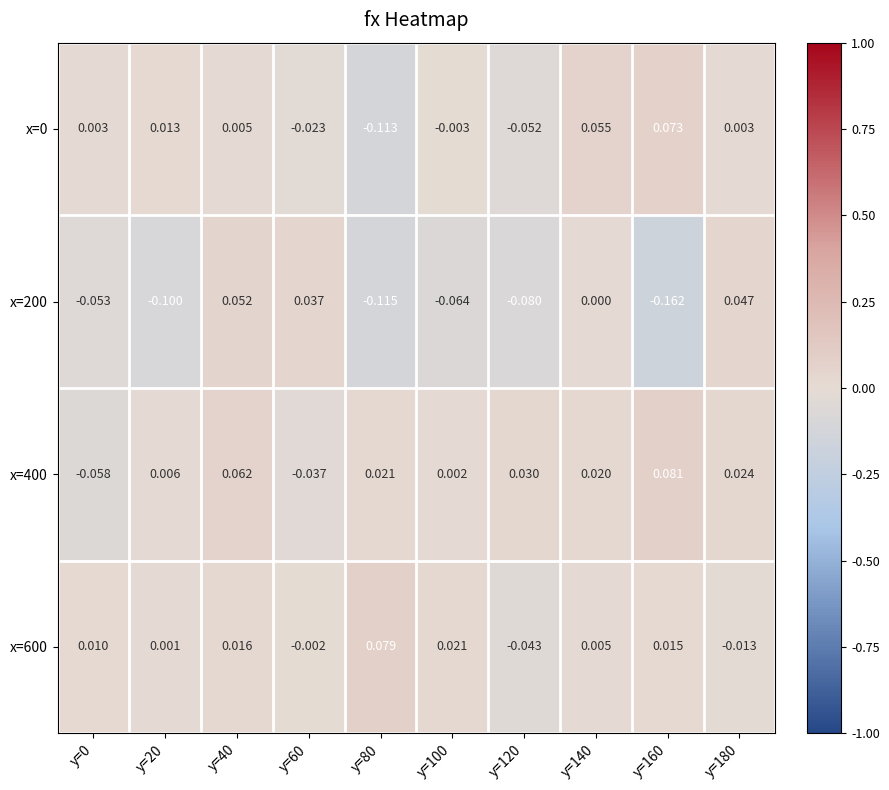

Is the value of x=600 at y=100 greater than the value of x=400 at y=160?

No